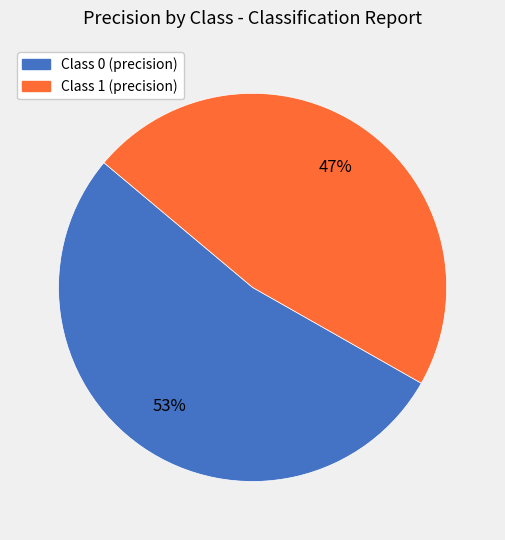

How many segments does this pie chart have?

2